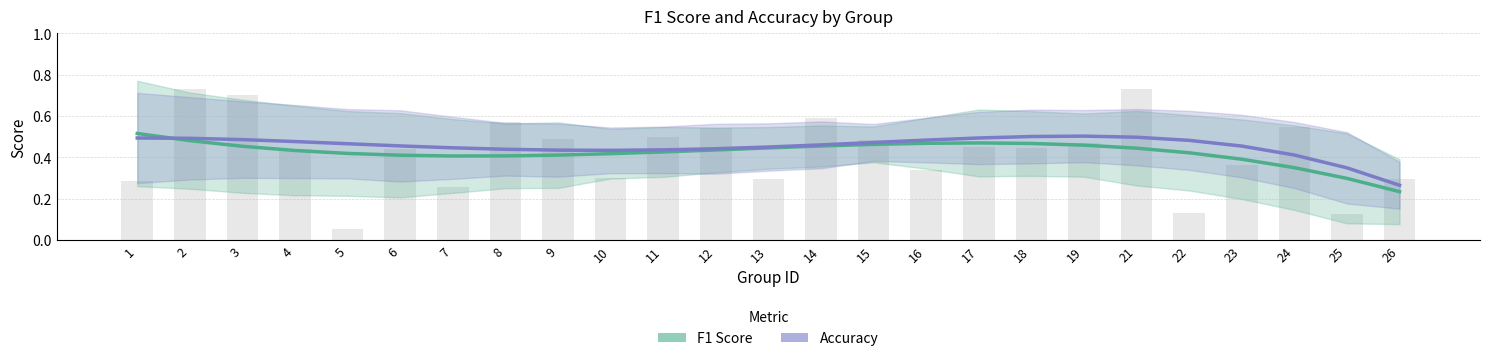

Is it true that F1 Score equals 0.6 at 15?

False